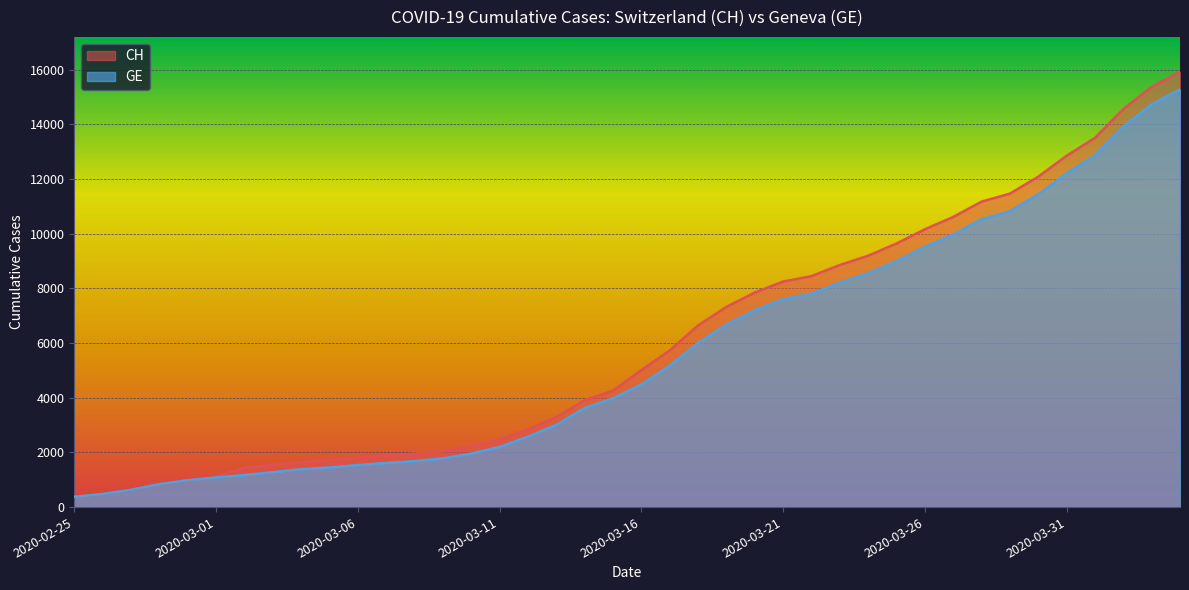

List the series in order of their overall mean, highest first.

CH, GE